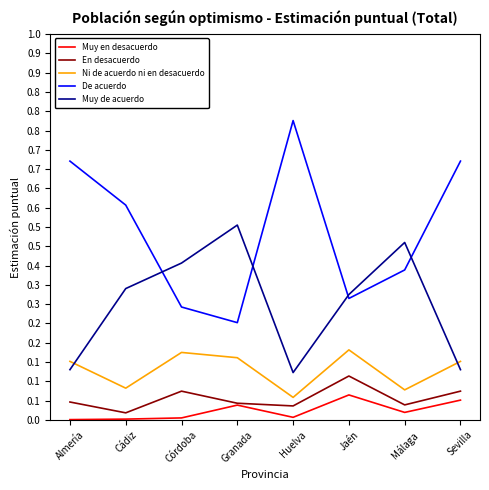

In De acuerdo, how many points are lower than both neighbors (excluding endpoints)?

2